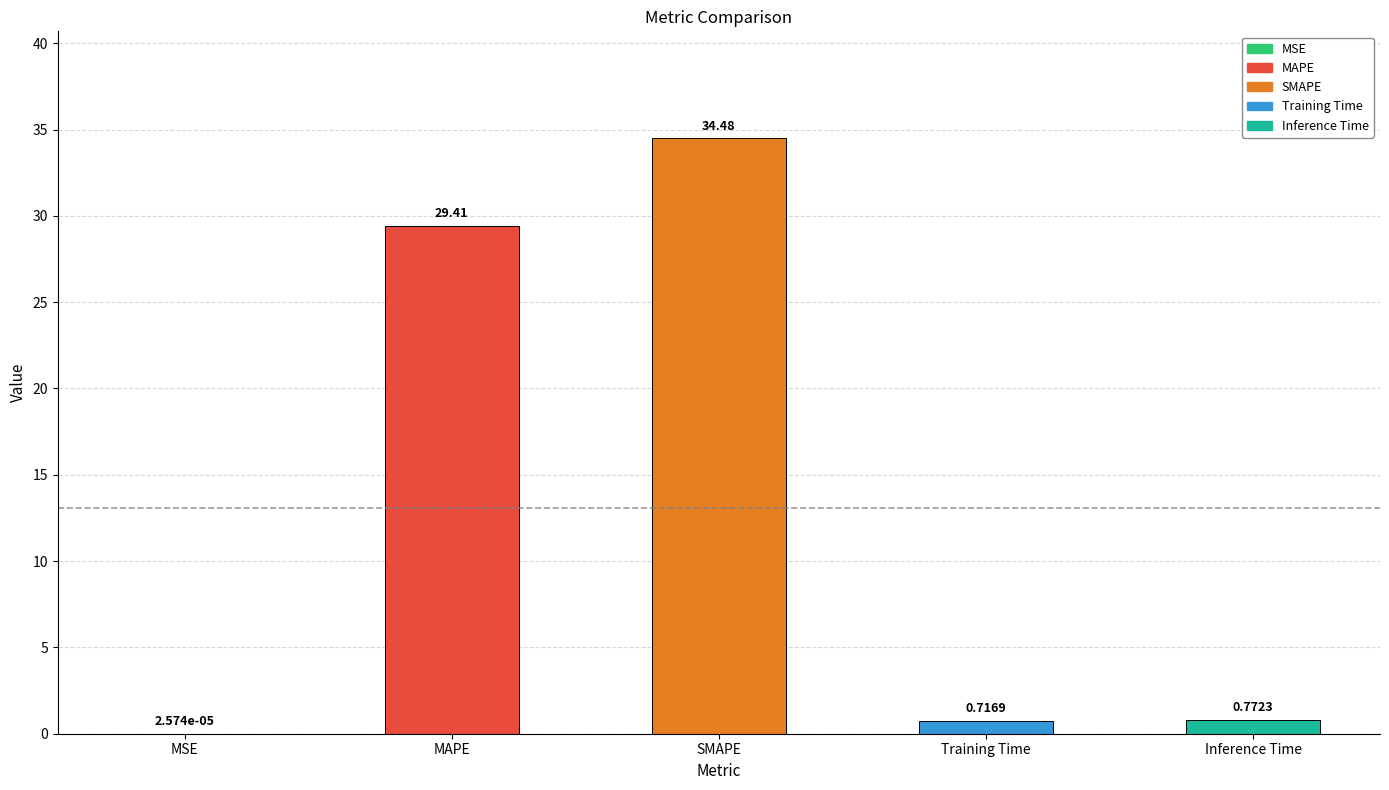

List the labels in order of value, largest first.

SMAPE, MAPE, Inference Time, Training Time, MSE